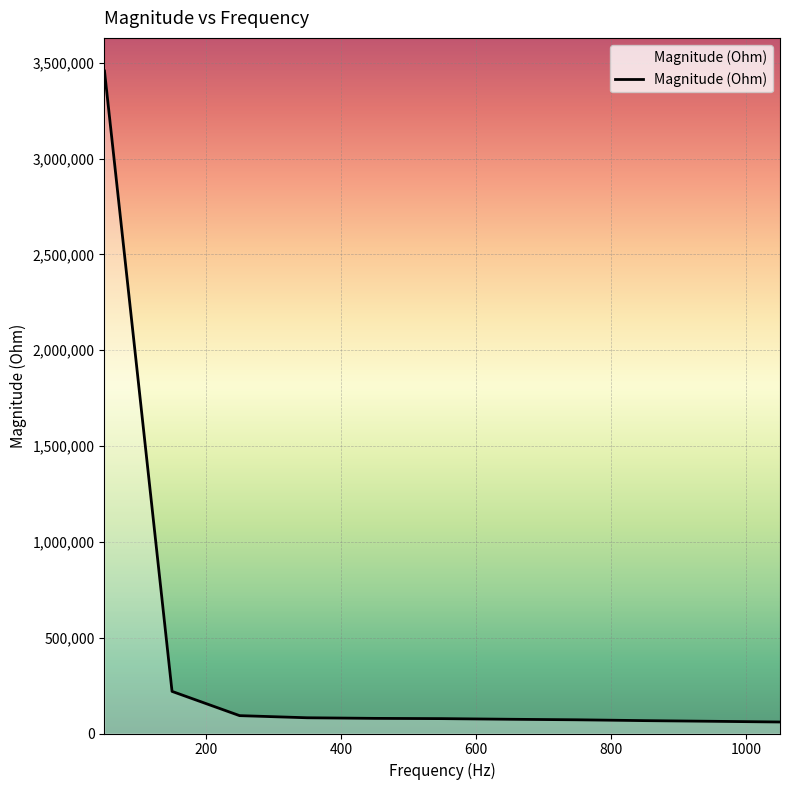

What is the maximum value shown in the chart?

3457540.5